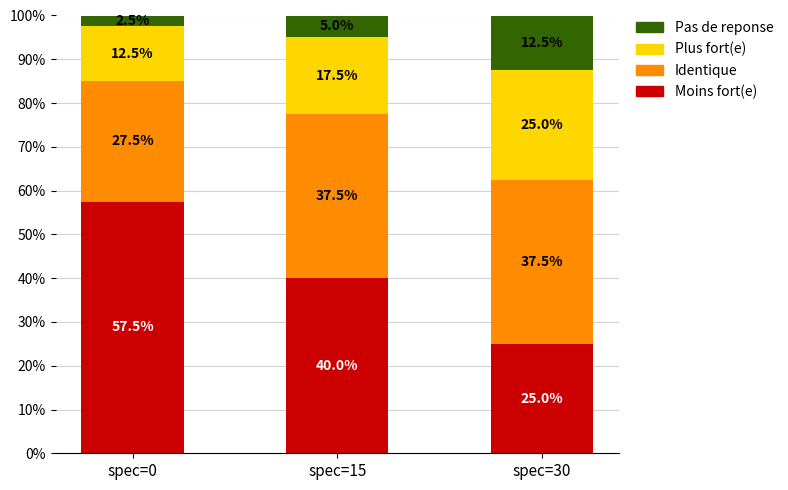

What is the highest value of the Moins fort(e) series?

57.5